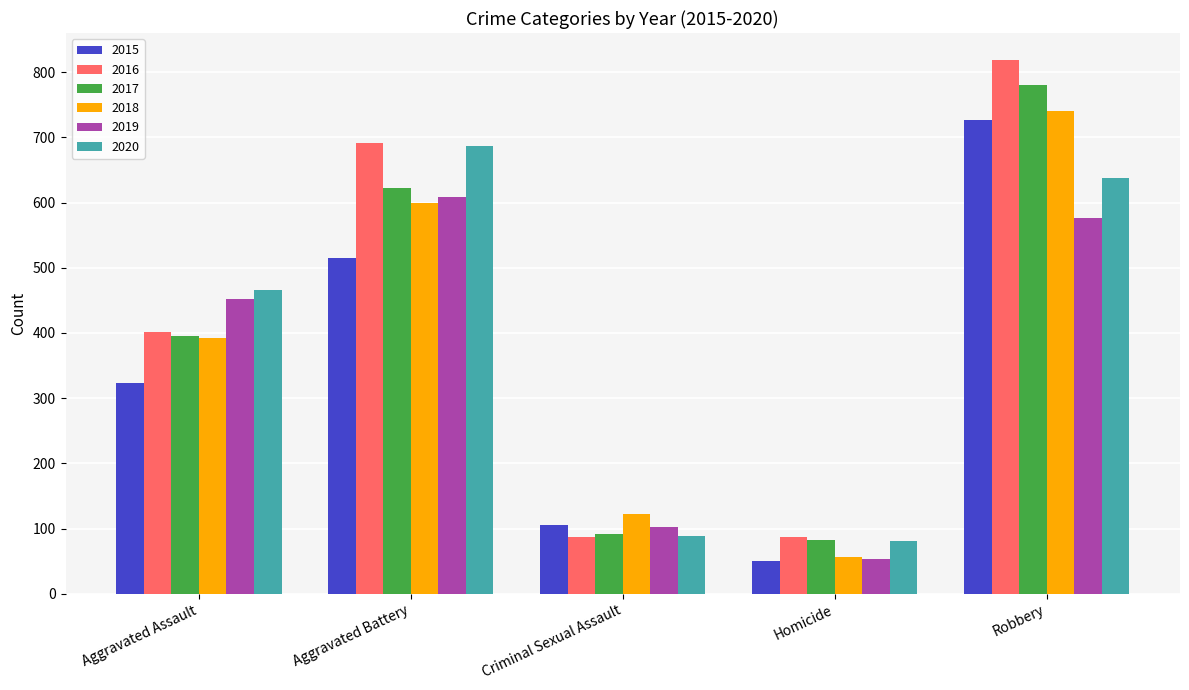

At which category is the sum across all series the highest?

Robbery